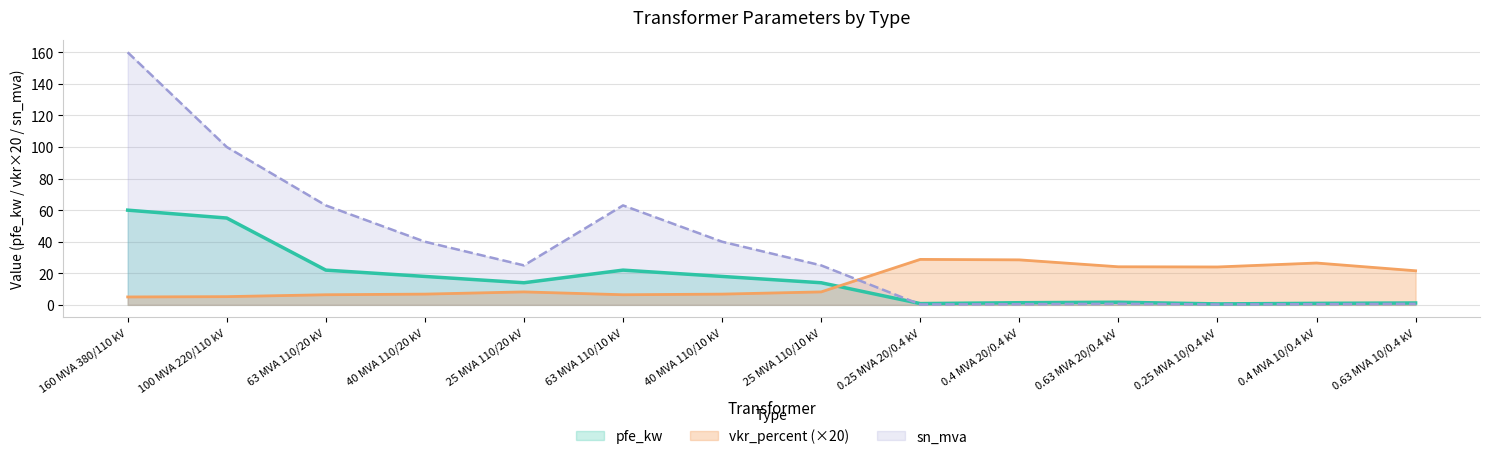

At which category does the chart reach its peak across all series?

160 MVA 380/110 kV